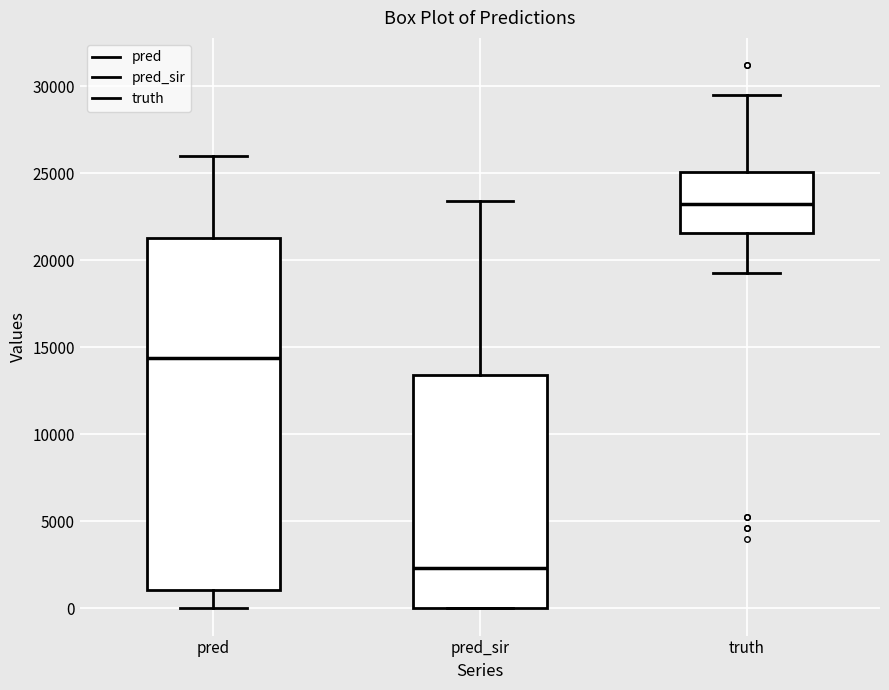

Reading left to right, read every box against the y-axis: the position of its median line, the range the box covers, and the ends of its whiskers. The values are not printed on the chart, so give them approximately, as read against the axis.

pred: median 14500, box 1000 to 21500, whiskers 0 to 26000
pred_sir: median 2500, box 0 to 13500, whiskers 0 to 23500
truth: median 23500, box 21500 to 25000, whiskers 19500 to 29500